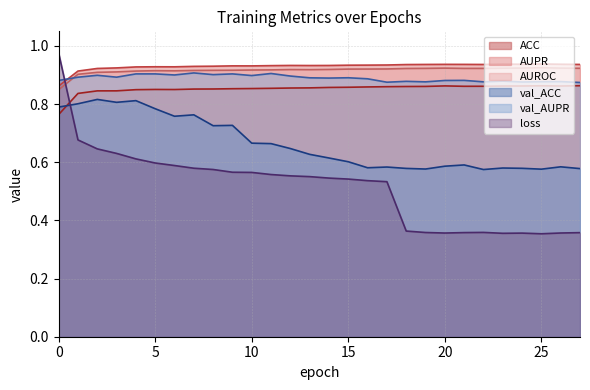

At how many categories does at least one series exceed 0?

28